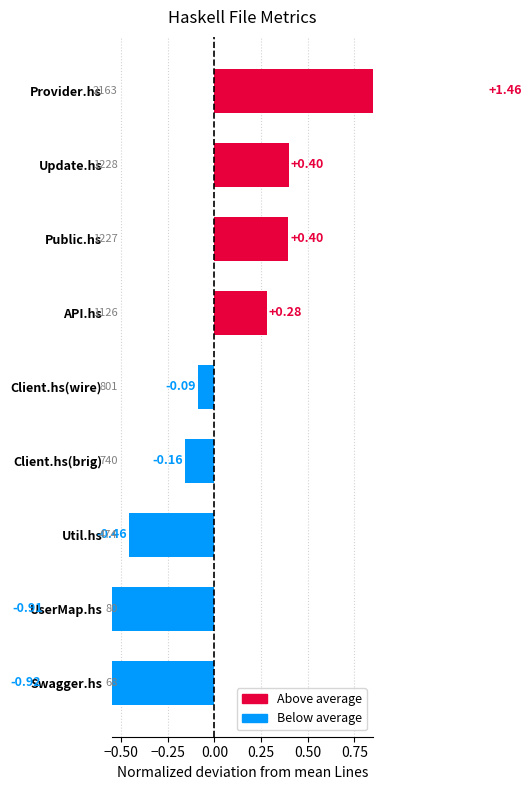

At which category does the chart reach its minimum across all series?

8